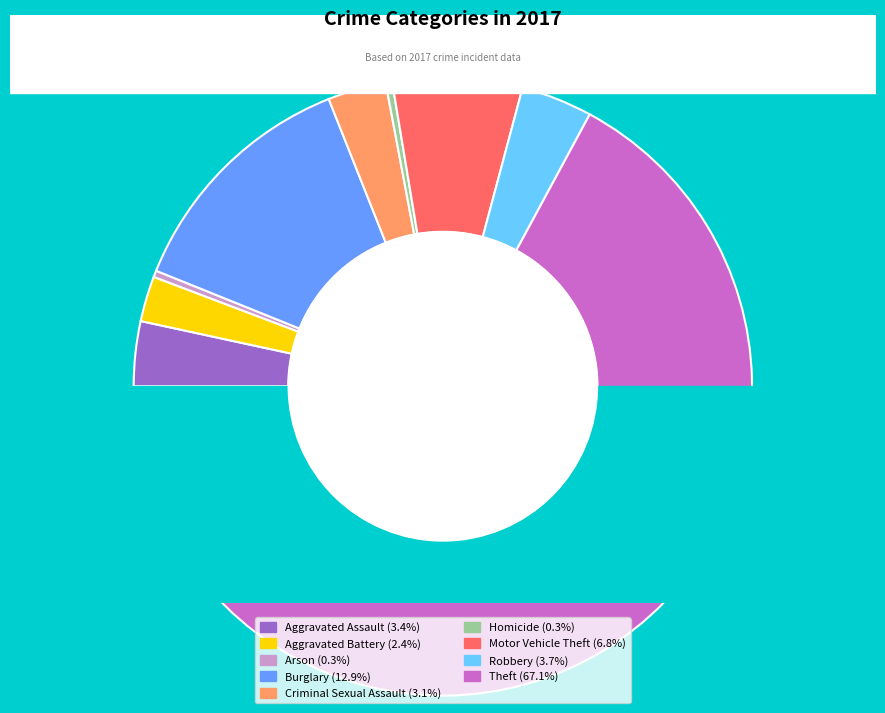

To the nearest percent, what is the average slice percentage?

11%